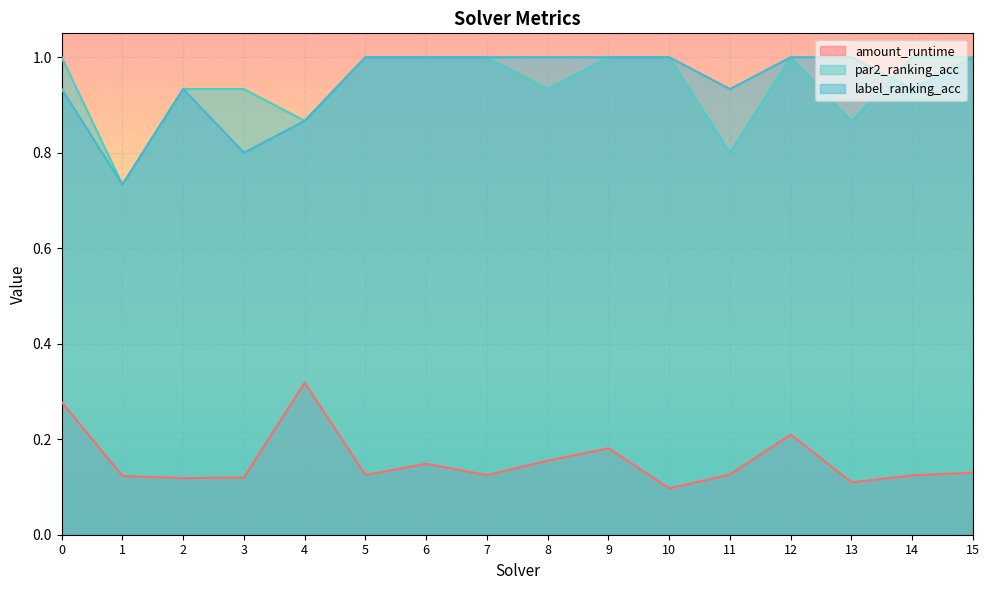

How many interior local peaks does the label_ranking_acc series have?

1